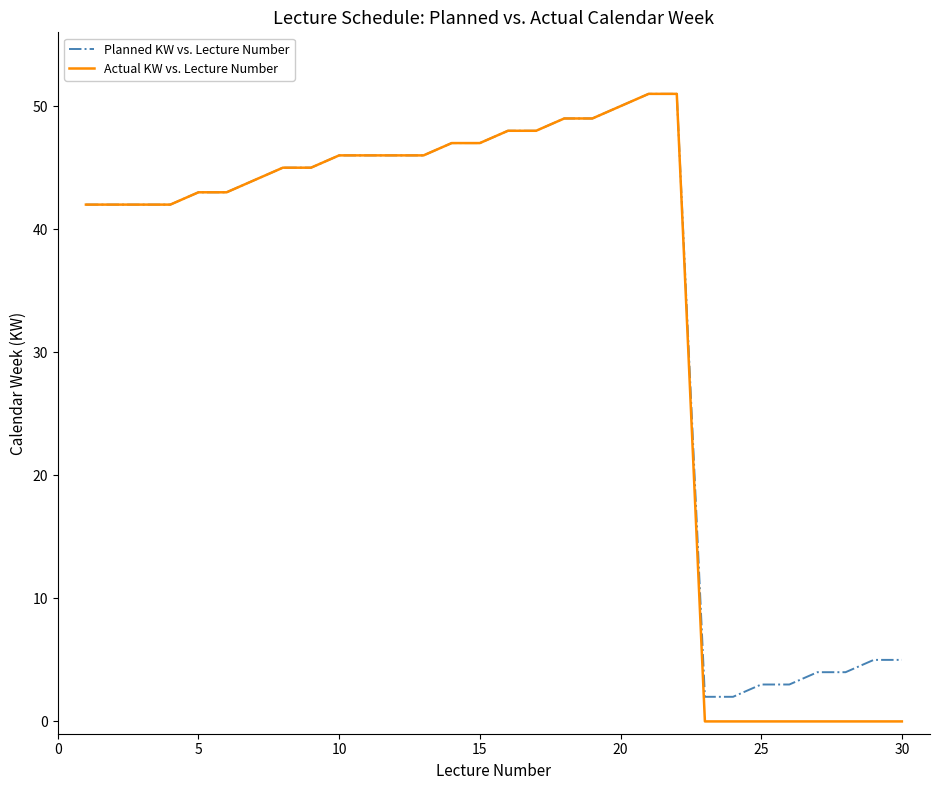

Which series has the largest range (max minus min)?

Actual KW vs. Lecture Number